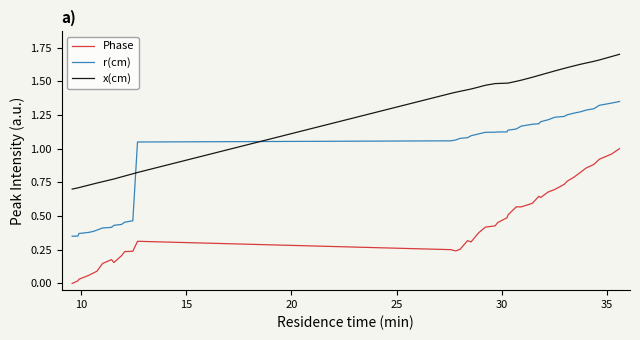

Which series has the largest total across all categories?

x(cm)